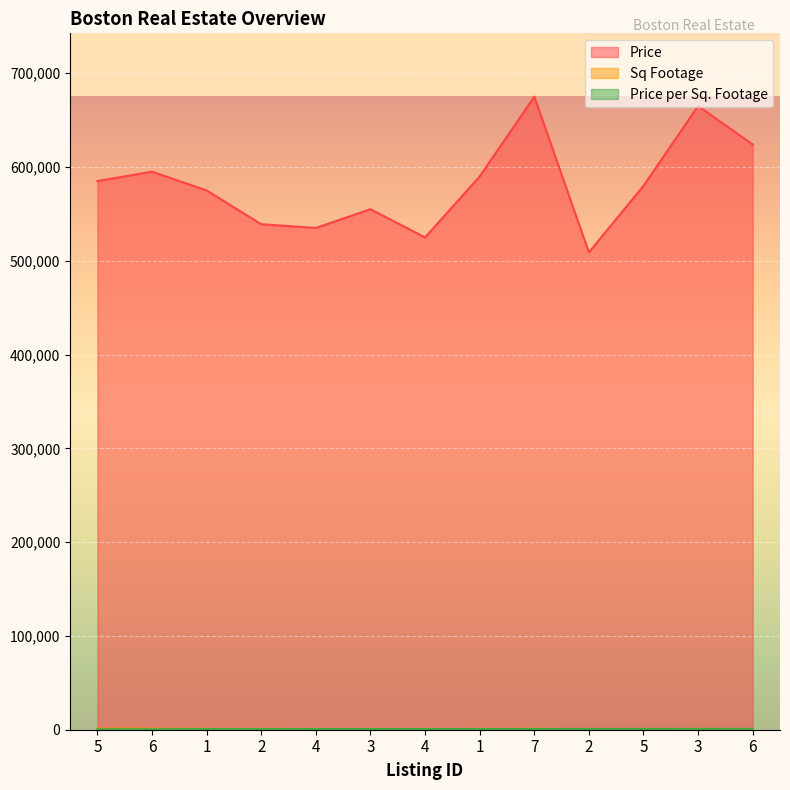

What is the label of the 4th point from the right?

2